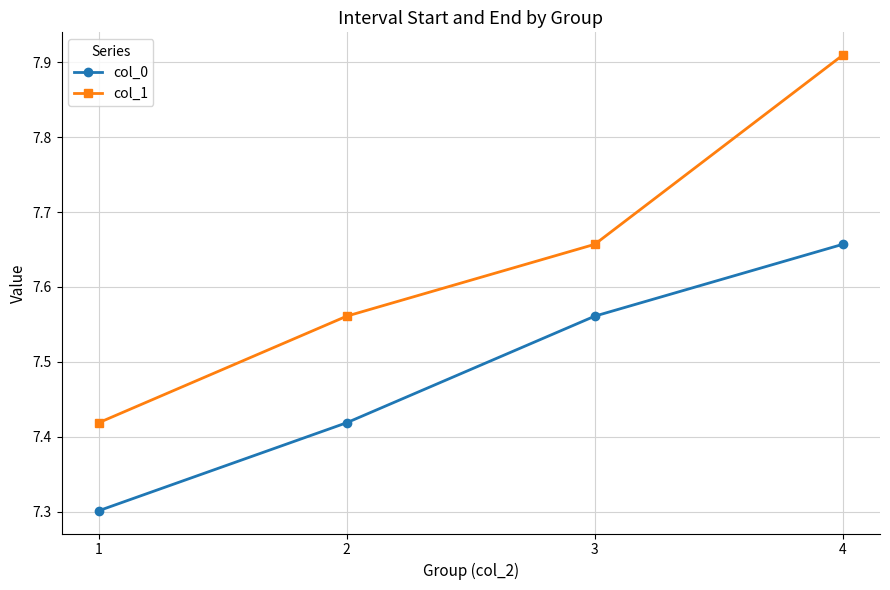

What is the lowest value of the col_0 series?

7.3